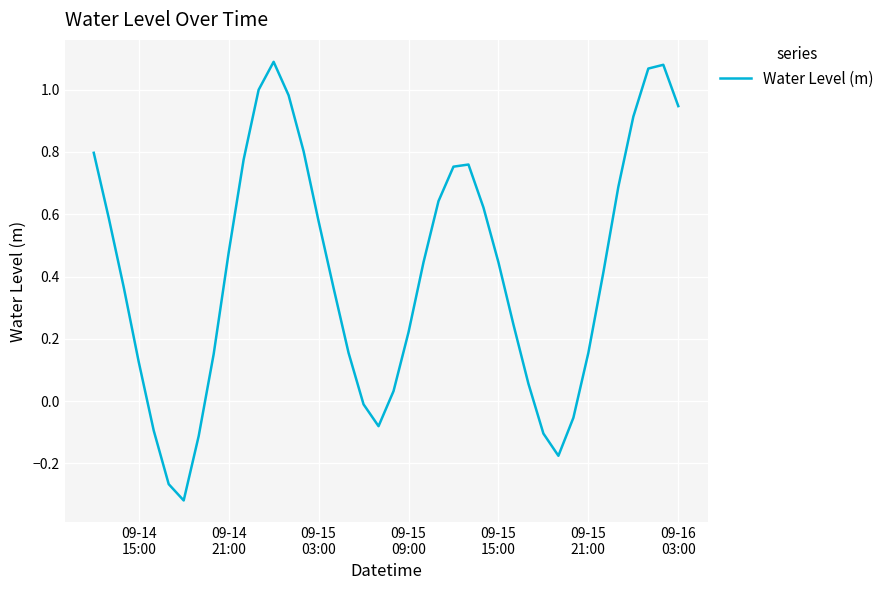

What is the difference between the maximum and minimum values?

1.4